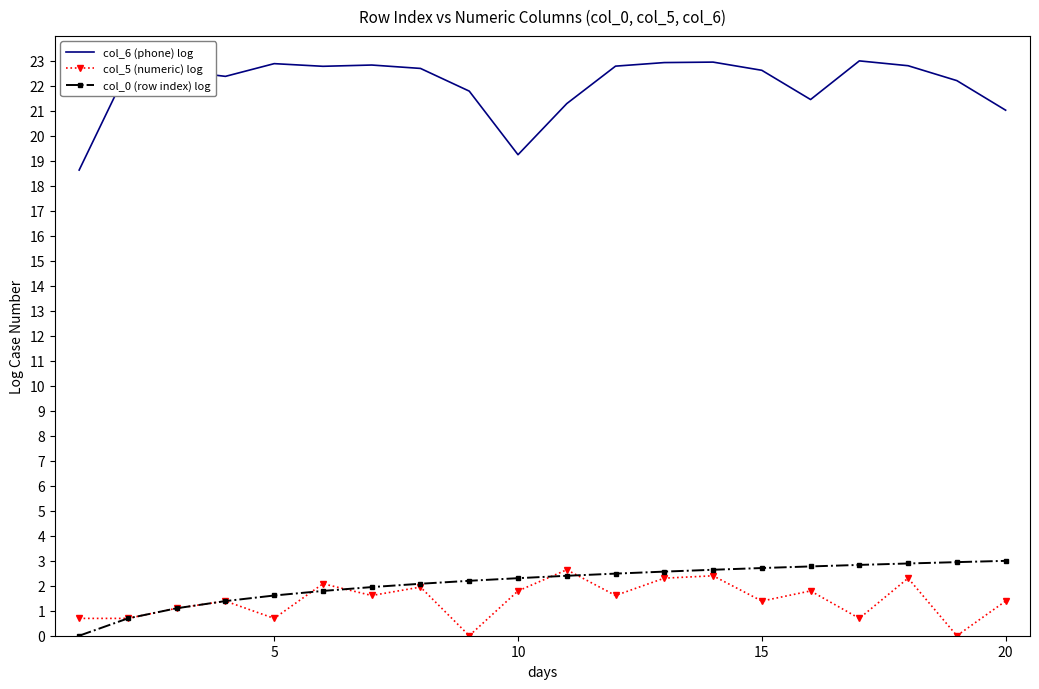

Which series has the largest total across all categories?

col_6 (phone) log